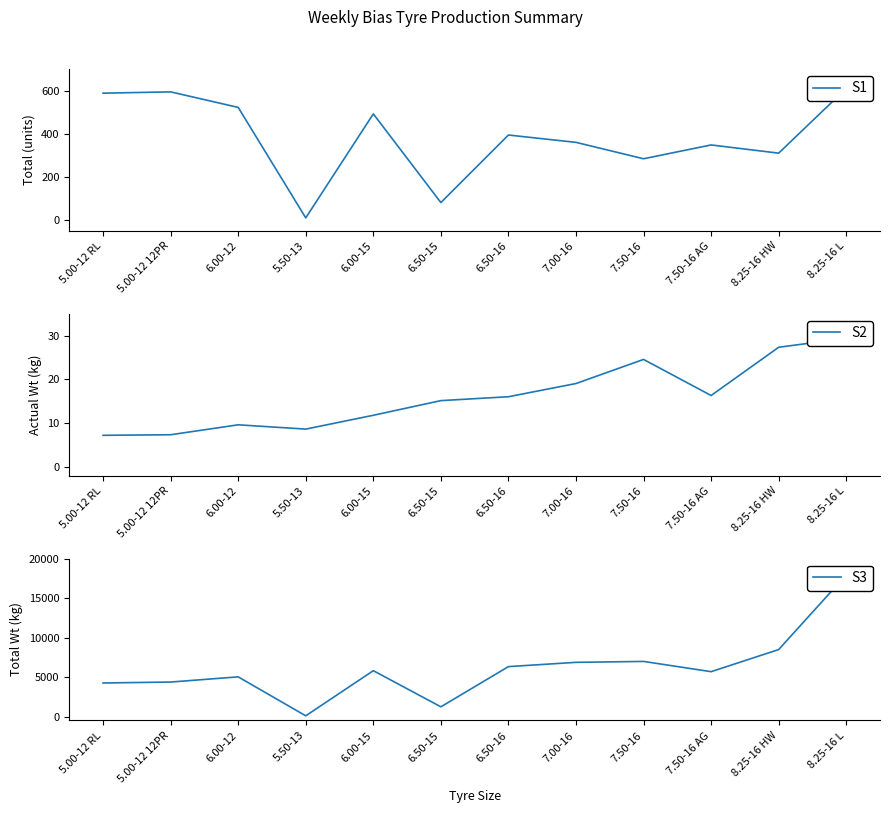

Is the value of S3 at 8.25-16 HW greater than the value of S2 at 6.50-16?

Yes